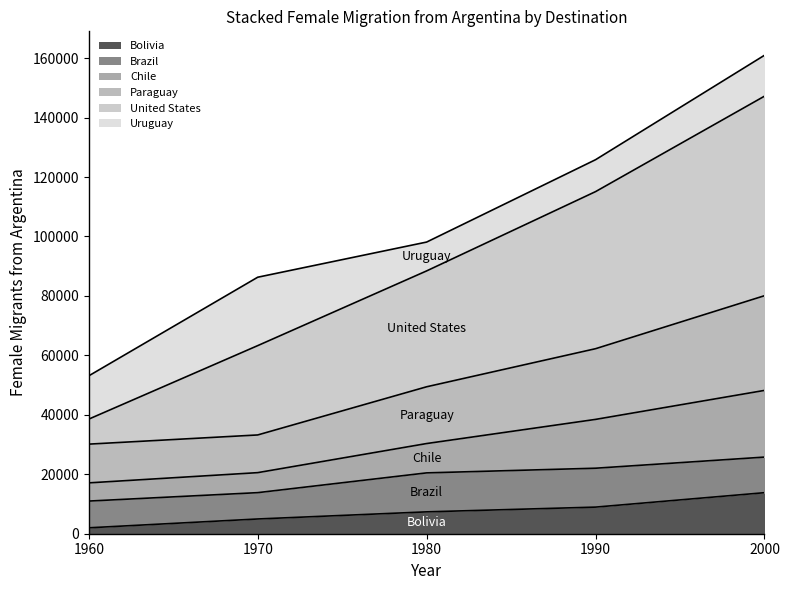

At which category is the sum across all series the highest?

2000